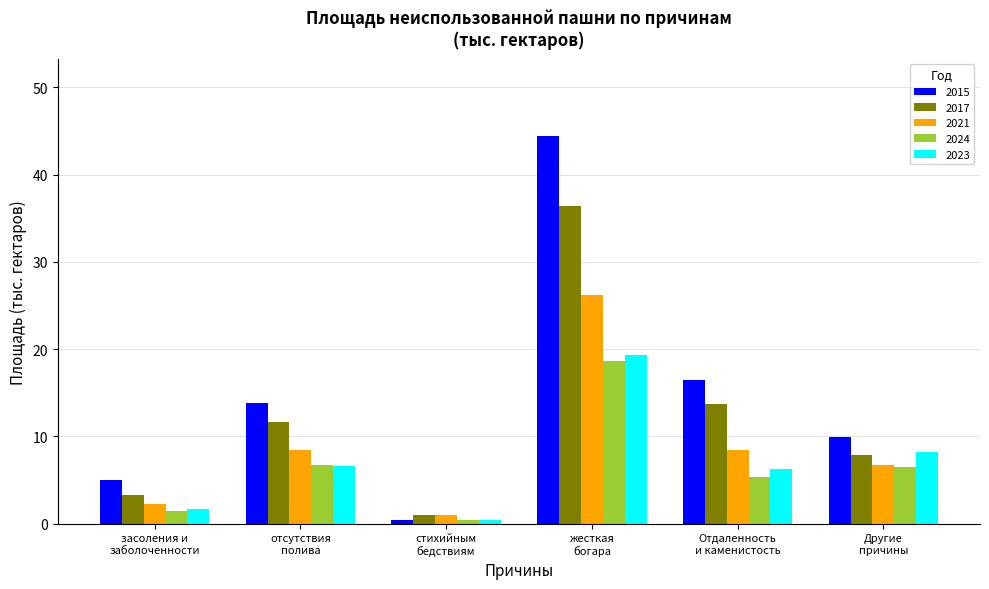

True or false: 2023 has a value of 8.5 at Отдаленность
и каменистость.

False